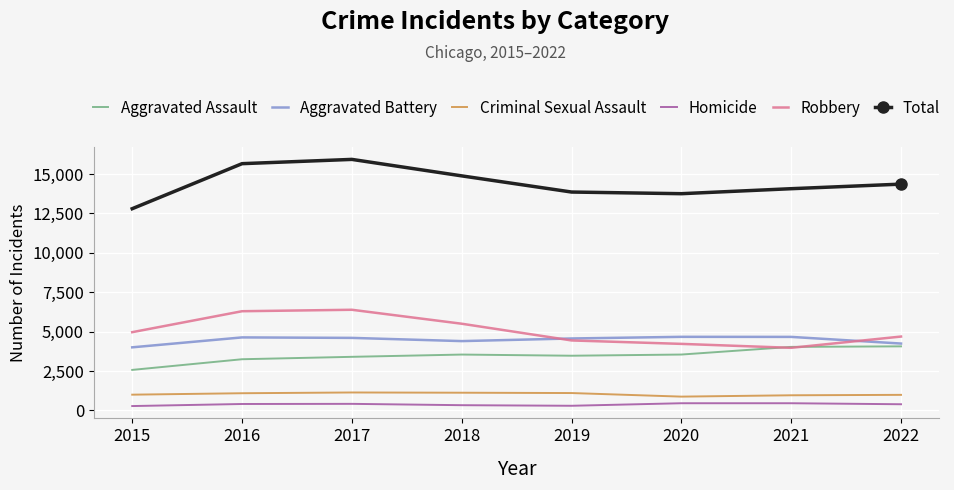

What is the smallest value displayed?

273